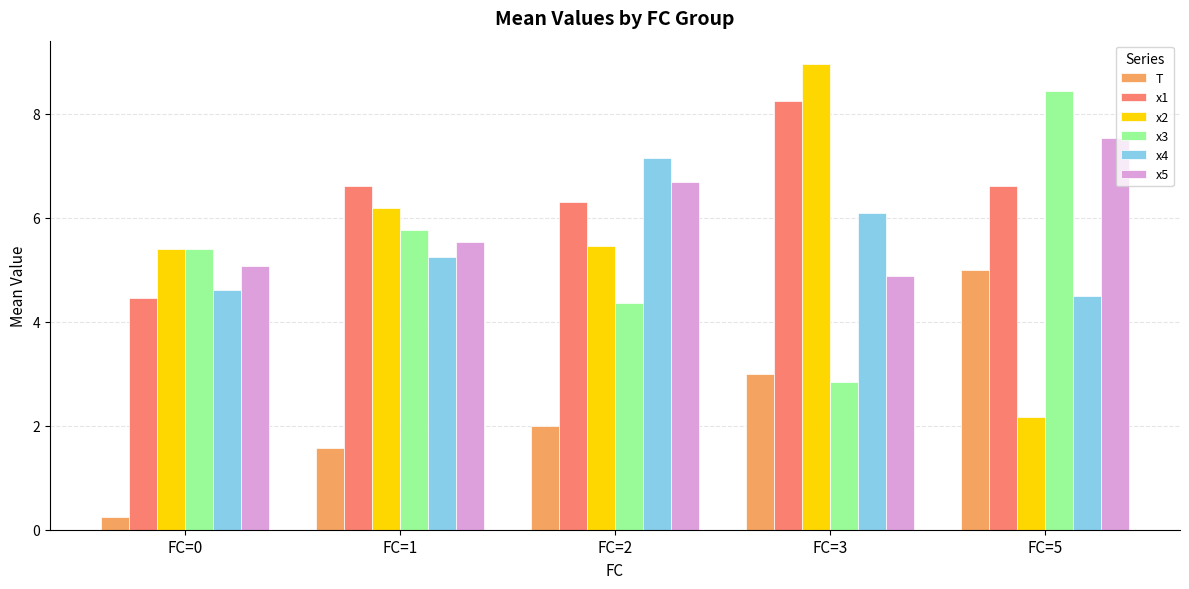

How many values in the x2 series are below 5?

1